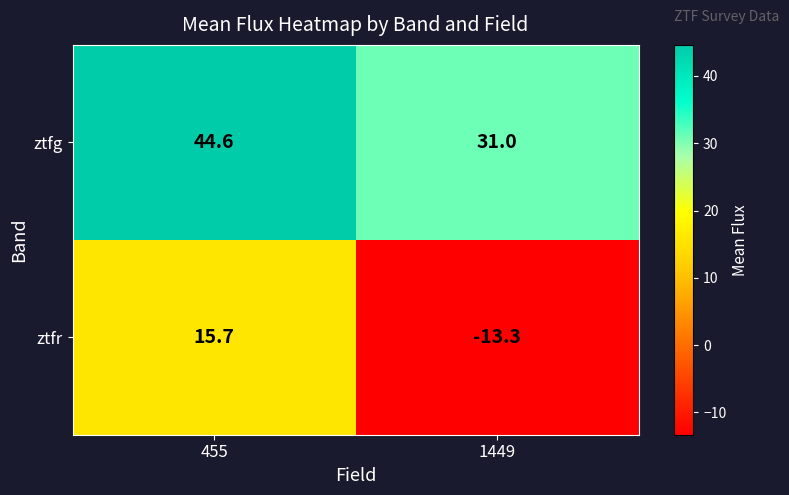

What value does the ztfr series have at 455?

15.7